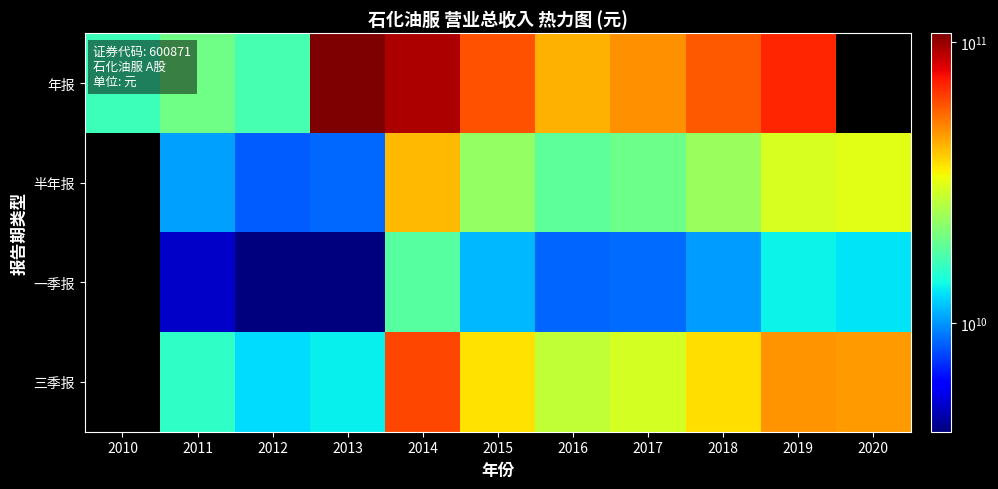

At how many categories does at least one series exceed 62505778302?

3